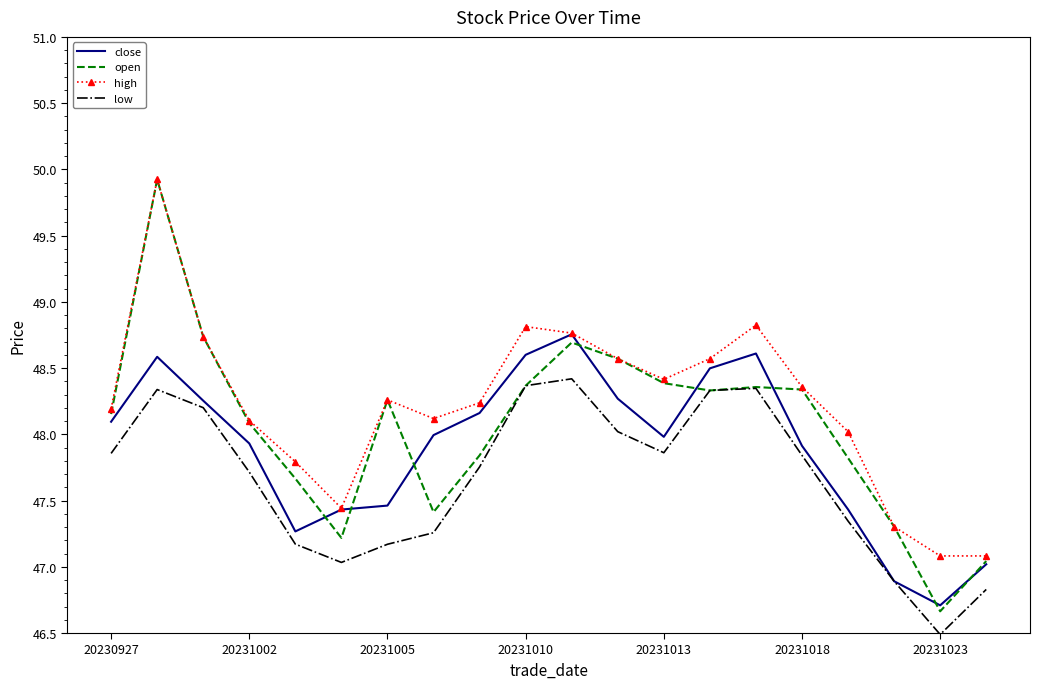

What are all the series names shown in the legend?

close, open, high, low